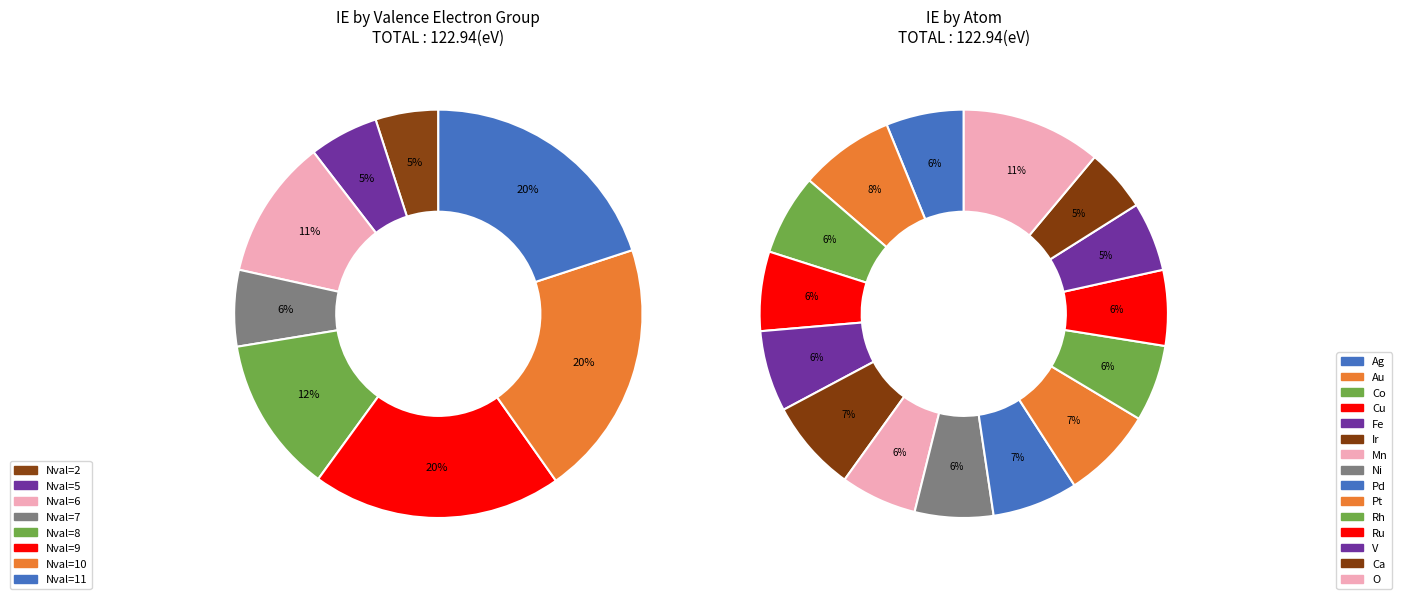

Count the number of slices in the pie.

15